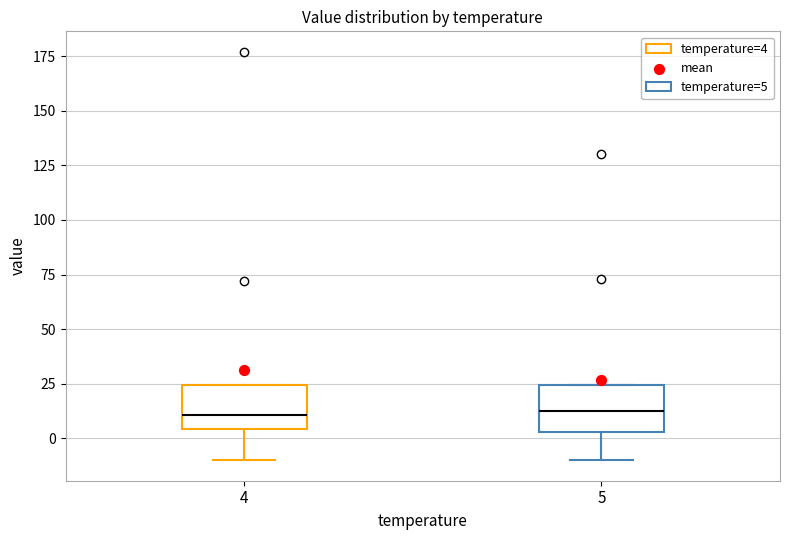

Reading left to right, transcribe this box plot: for each box, give where its median line is, the range the box spans, and where its two whiskers end, as read against the y-axis. The values are not printed on the chart, so give them approximately, as read against the axis.

4: median 10, box 5 to 25, whiskers -10 to 25
5: median 10, box 5 to 25, whiskers -10 to 25